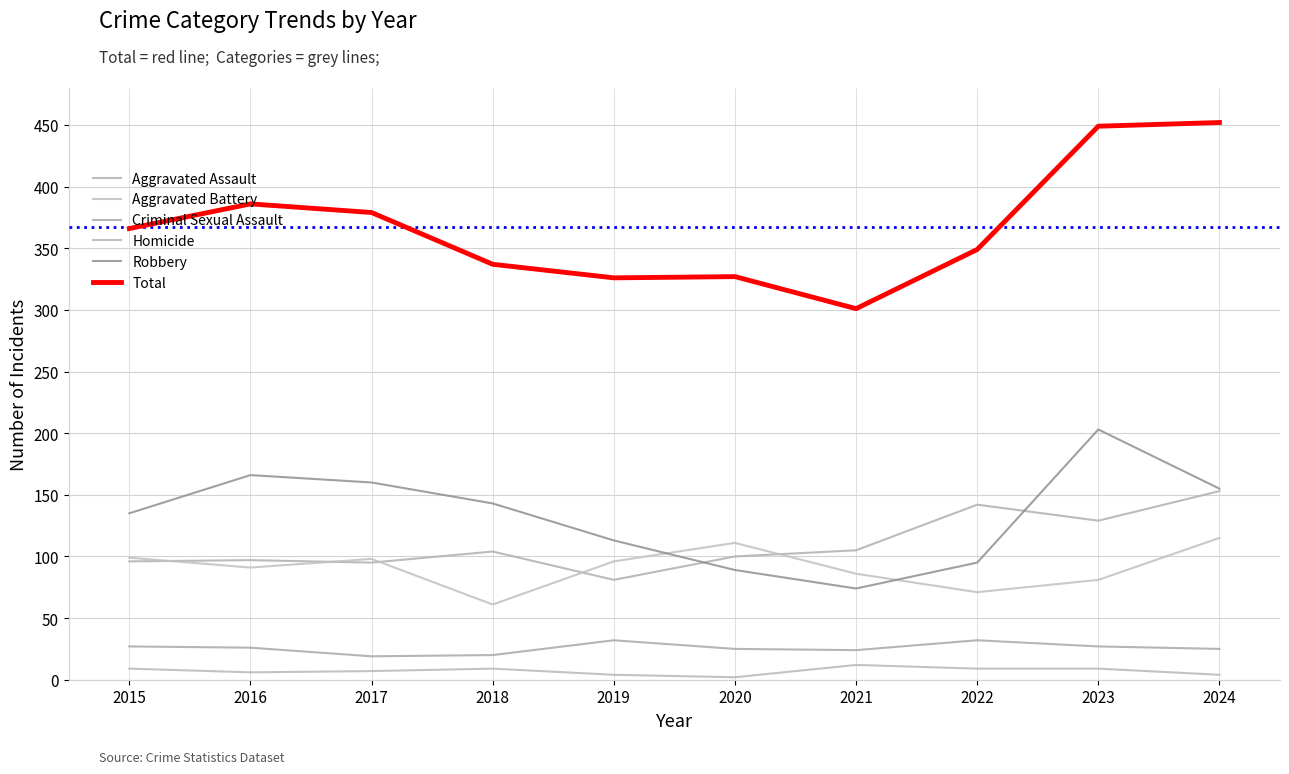

At which category is the sum across all series the highest?

2024